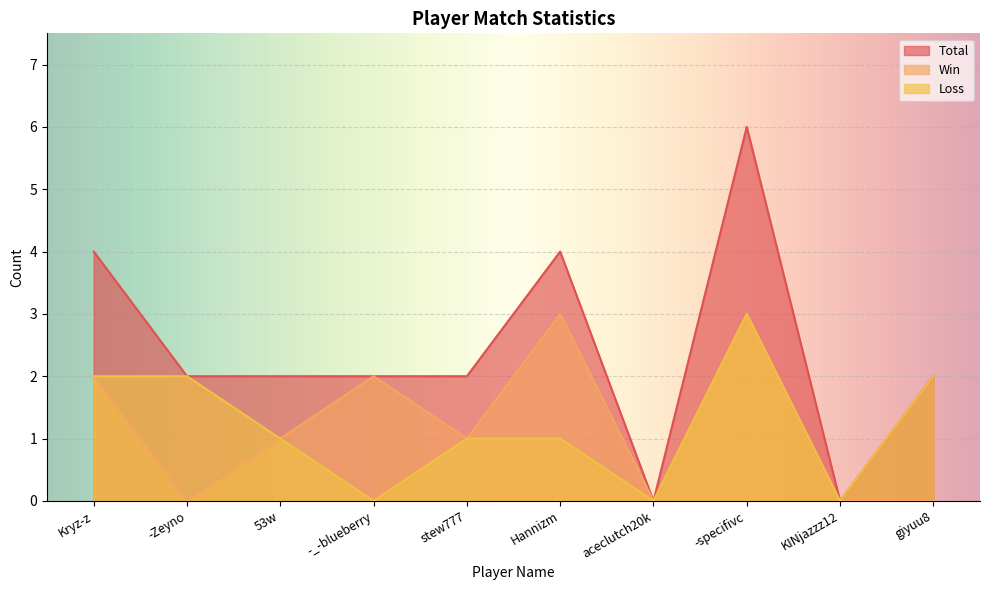

What is the average value of the Loss series?

1